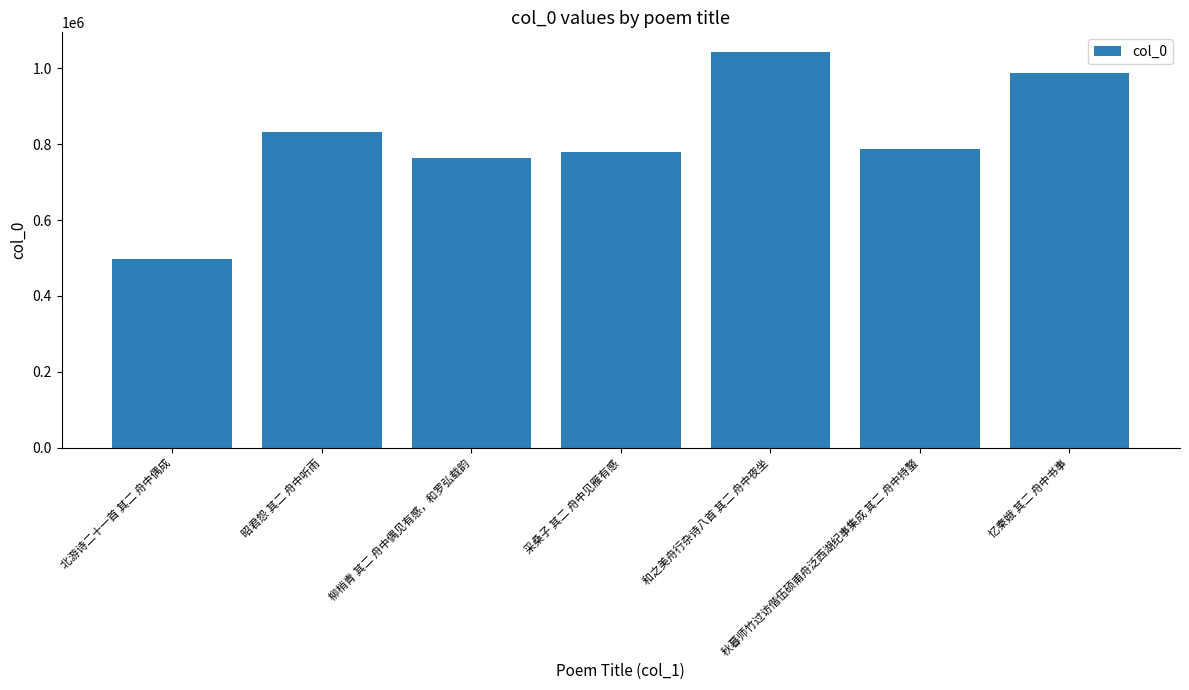

Where does the data first go above 787675?

昭君怨 其二 舟中听雨